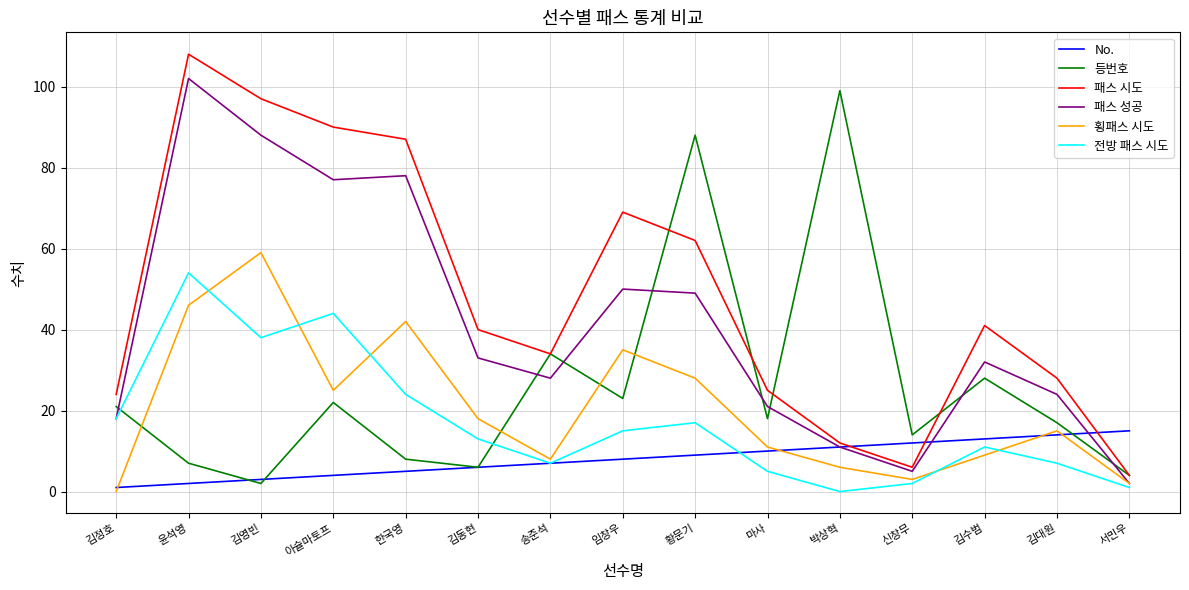

At which label does 등번호 reach its peak?

박상혁